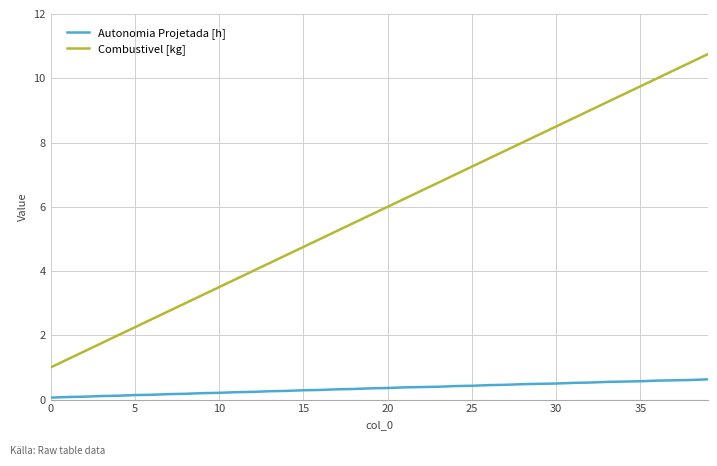

Which series has the largest total across all categories?

Combustivel [kg]